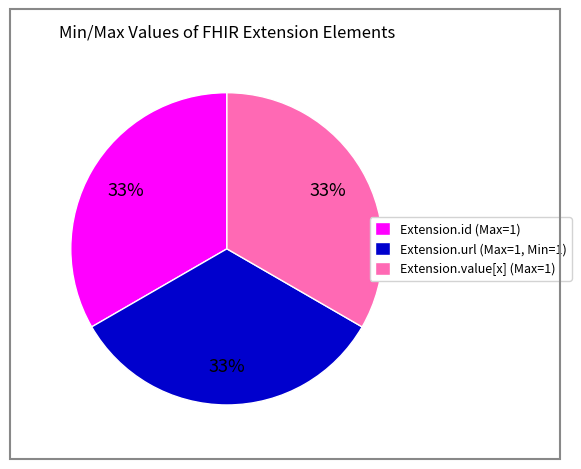

To the nearest percent, what portion does Extension.value[x] (Max=1) represent?

33%